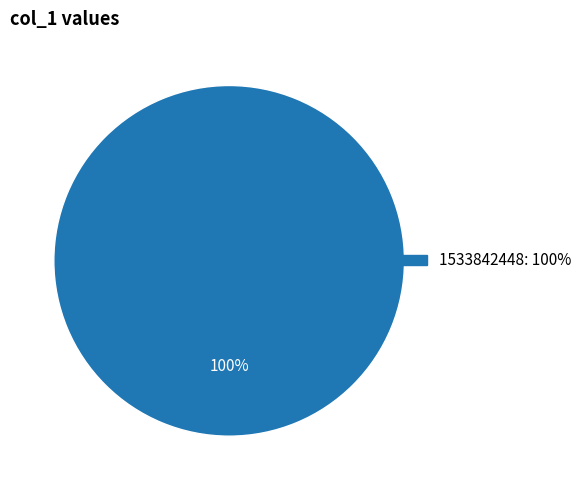

Is there a majority slice in this chart?

Yes